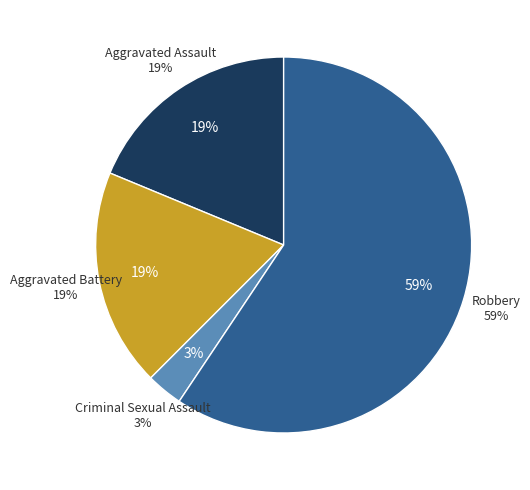

To the nearest percent, what is the difference between the Robbery and Criminal Sexual Assault slice percentages?

56%